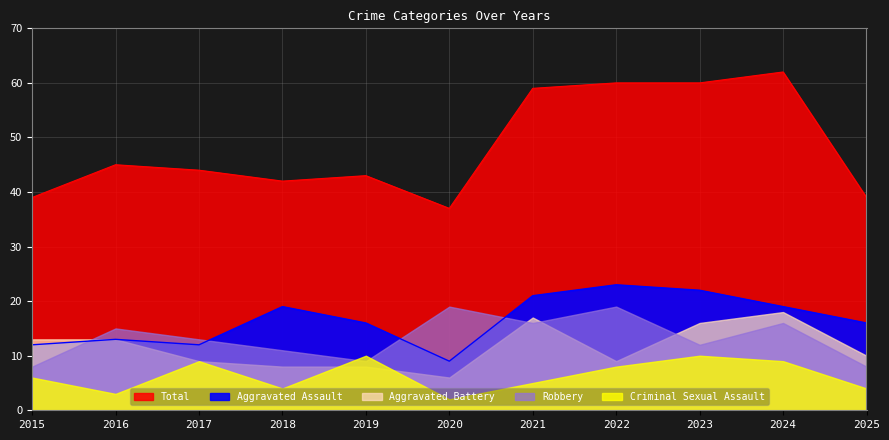

The Criminal Sexual Assault series shows 10 at 2019. True or false?

True